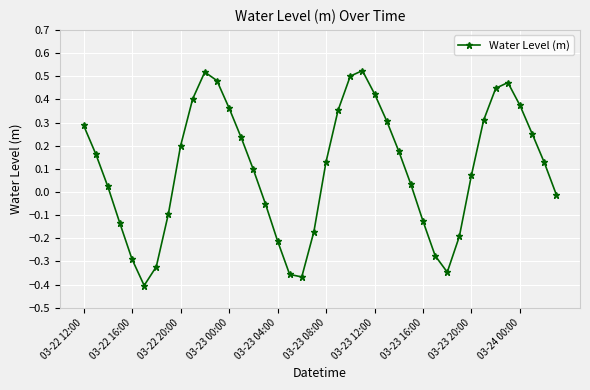

Is this an area chart (filled region under the line)?

No